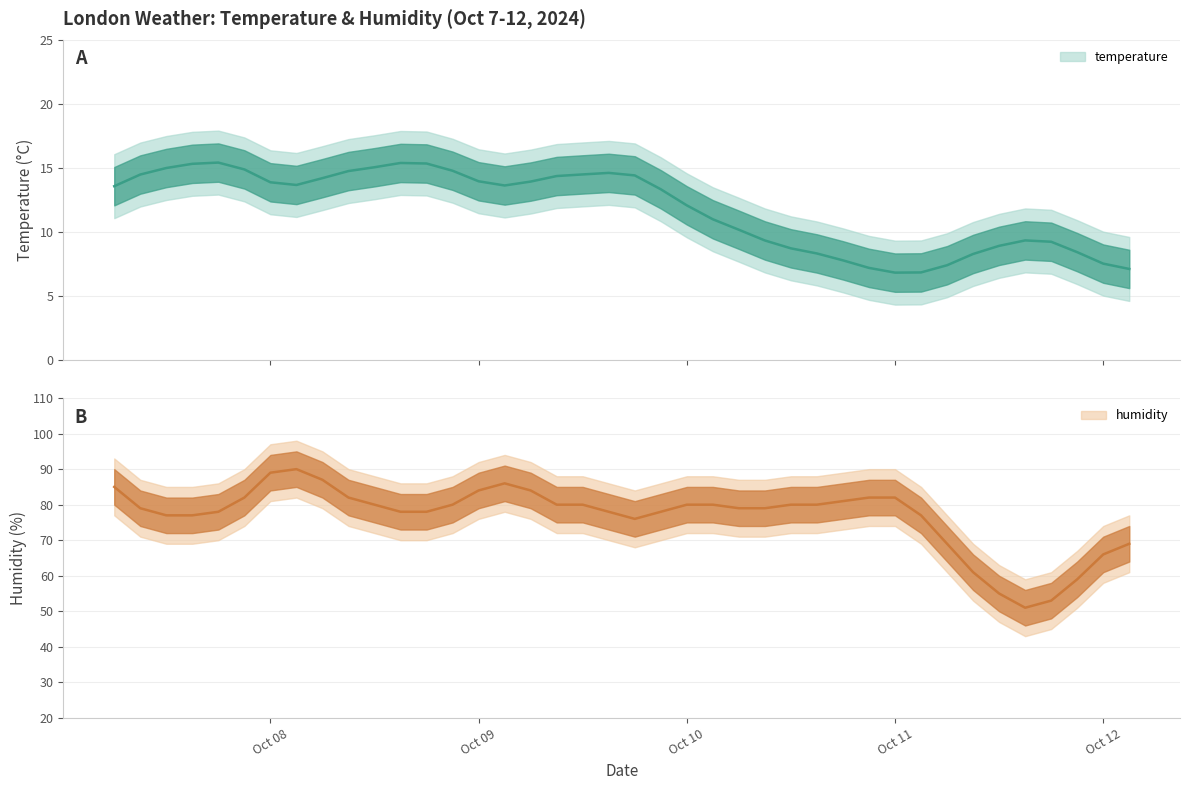

What is the value of the humidity point at the 22nd from the left?

81.0